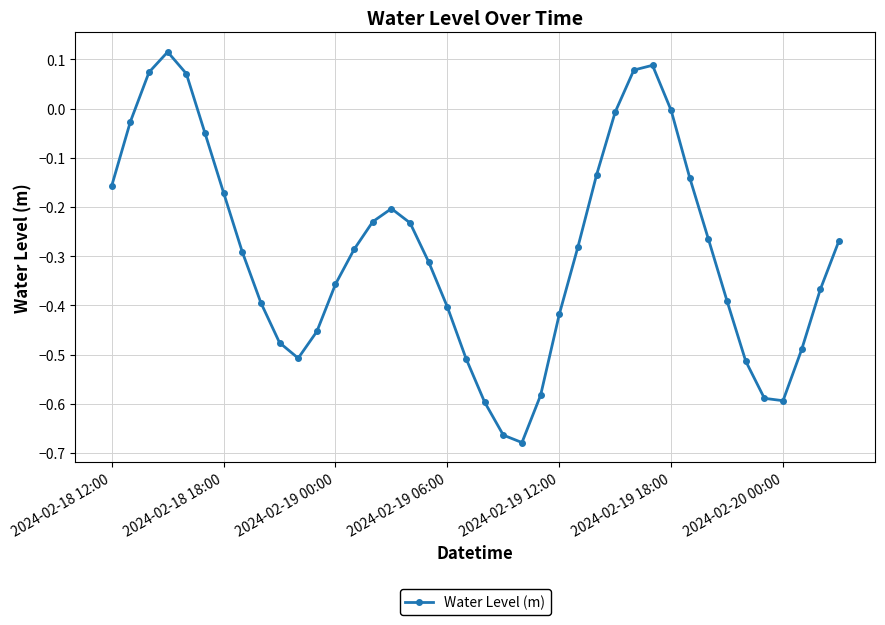

How many positive values are there?

5